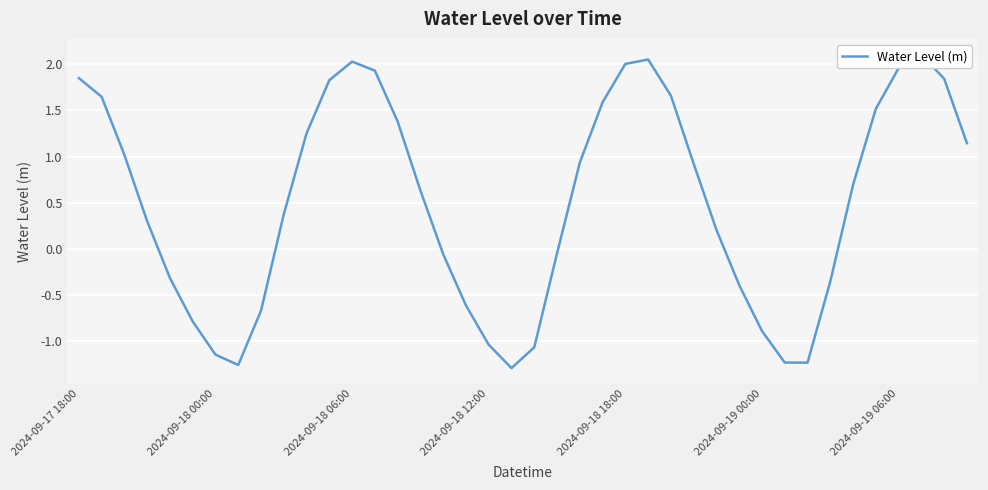

Count the number of categories in the chart.

40